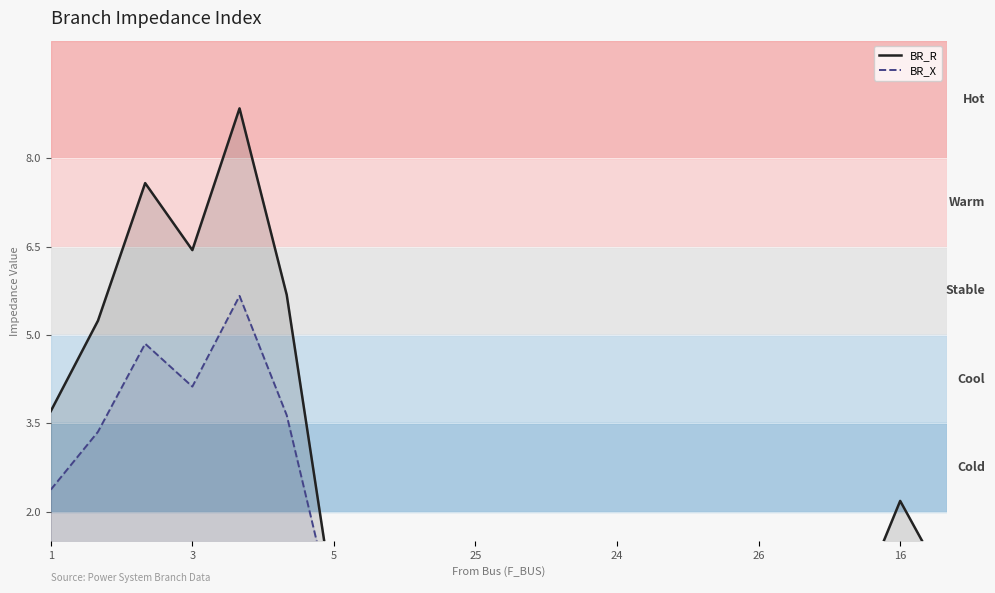

What is the highest value of the BR_X series?

5.7